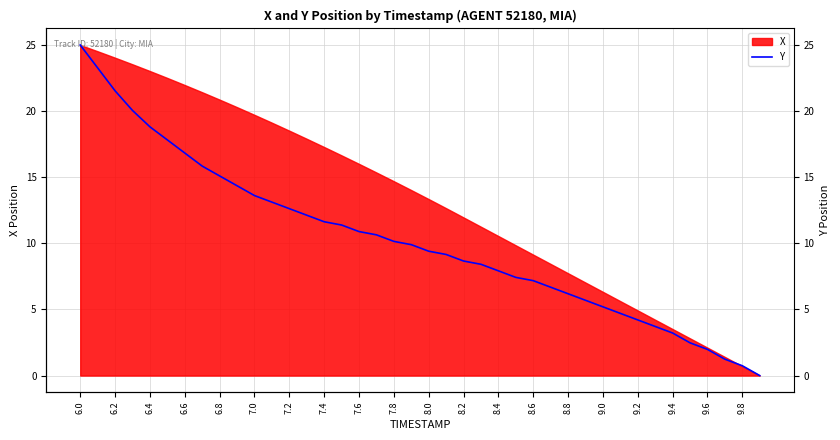

Read the value at 7.0.

13.6